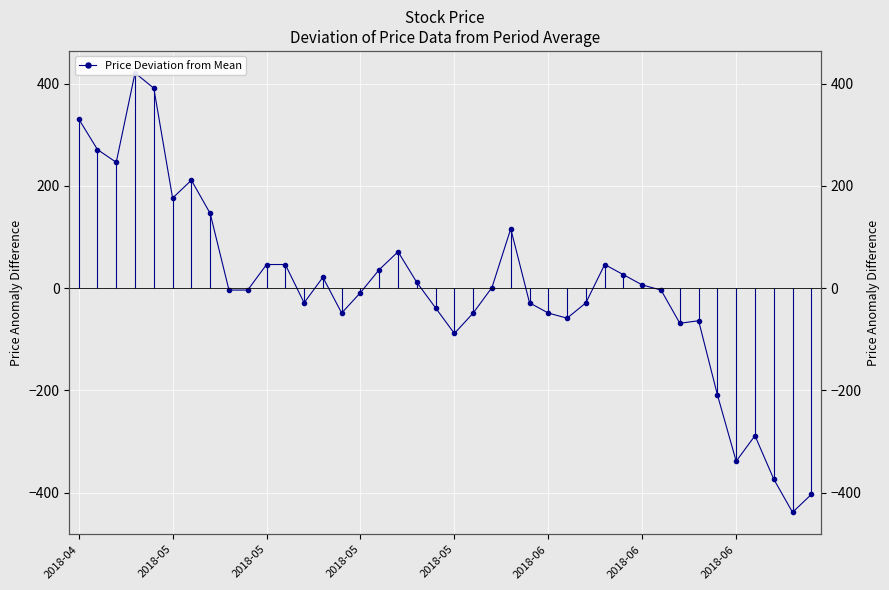

Reading right to left, list all the values displayed in this chart.

-403.8	-438.8	-373.8	-288.8	-338.8	-208.8	-63.8	-68.8	-3.8	6.2	26.2	46.2	-28.8	-58.8	-48.8	-28.8	116.2	1.2	-48.8	-88.8	-38.8	11.2	71.2	36.2	-8.8	-48.8	21.2	-28.8	46.2	46.2	-3.8	-3.8	146.2	211.2	176.2	391.2	421.2	246.2	271.2	331.2